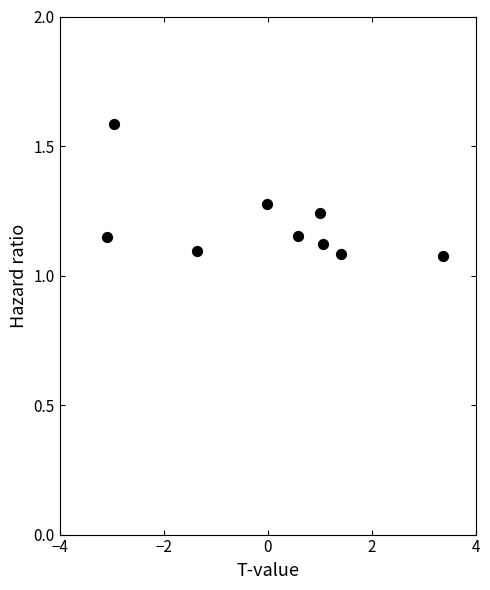

What is the range of X values (max minus min)?

6.5